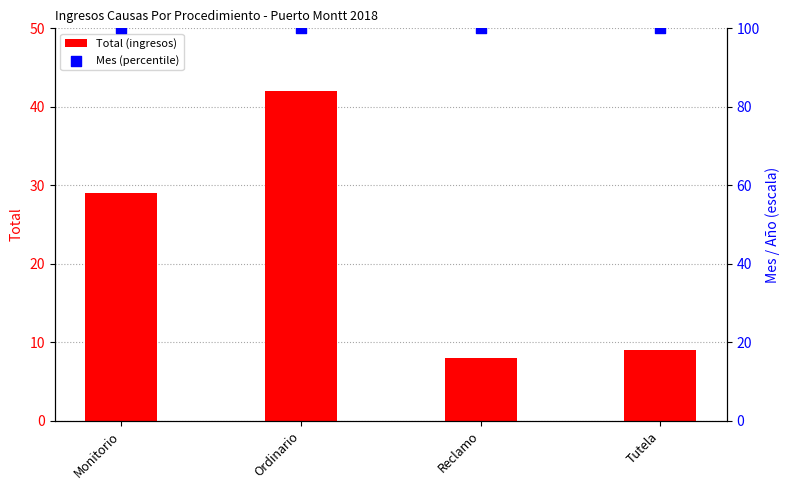

Is the value of Total (ingresos) at Reclamo greater than the value of Mes (percentile) at Reclamo?

No